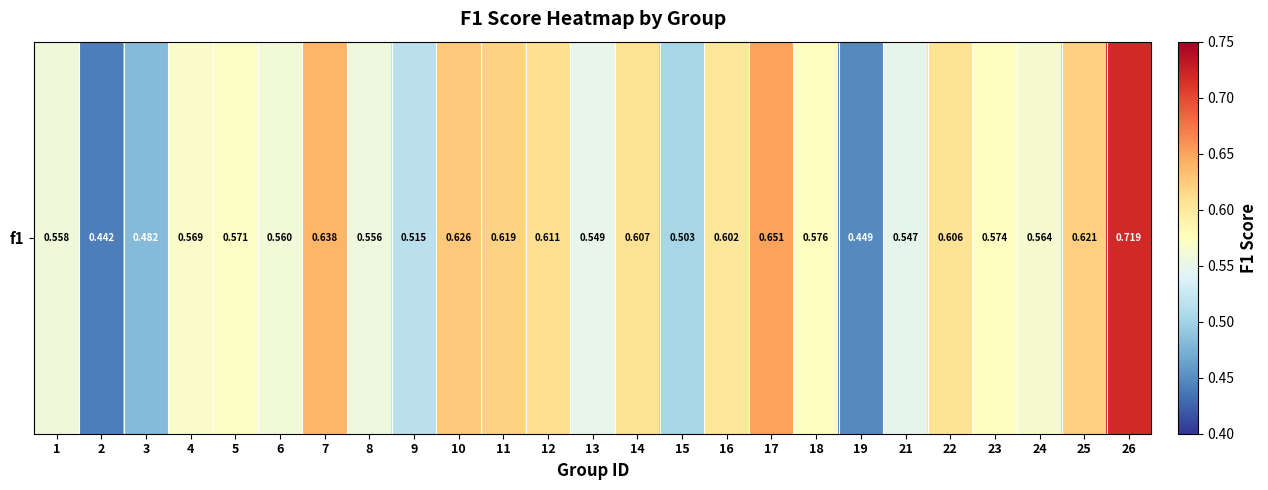

What is the difference between the second highest and minimum values?

0.2